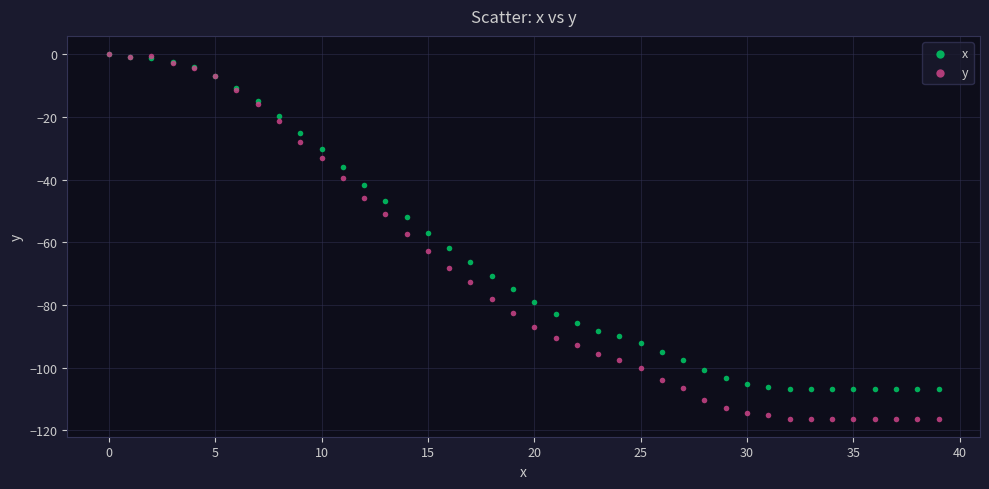

What are all the series names shown in the legend?

x, y